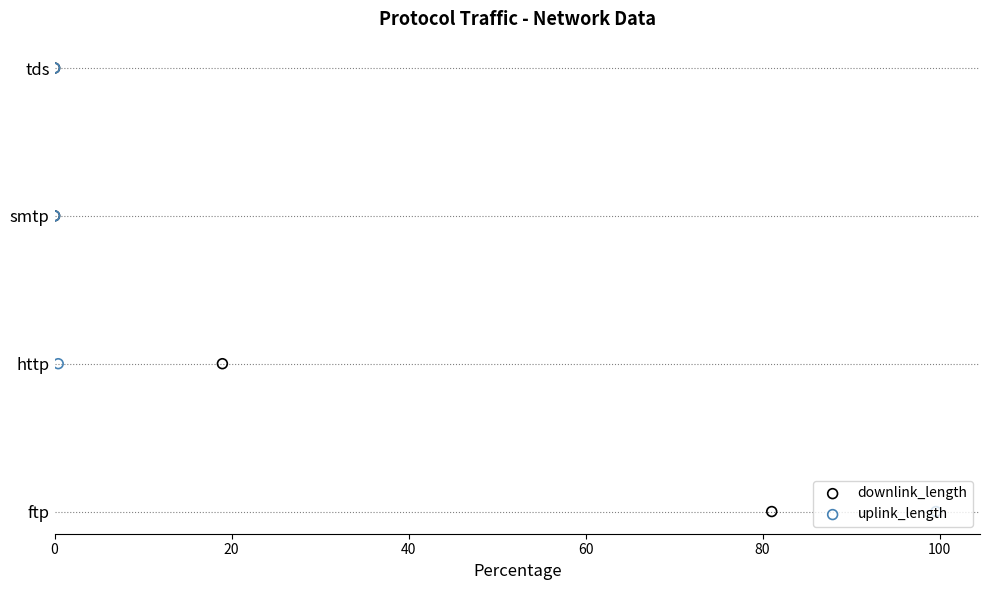

Which series has the largest total across all categories?

downlink_length